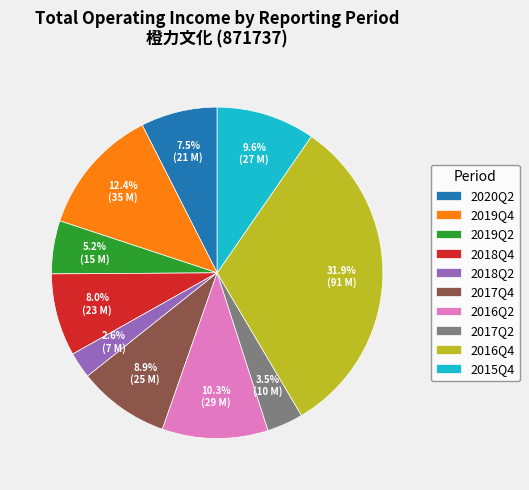

Is it true that 2016Q4 is 32% of the pie?

True